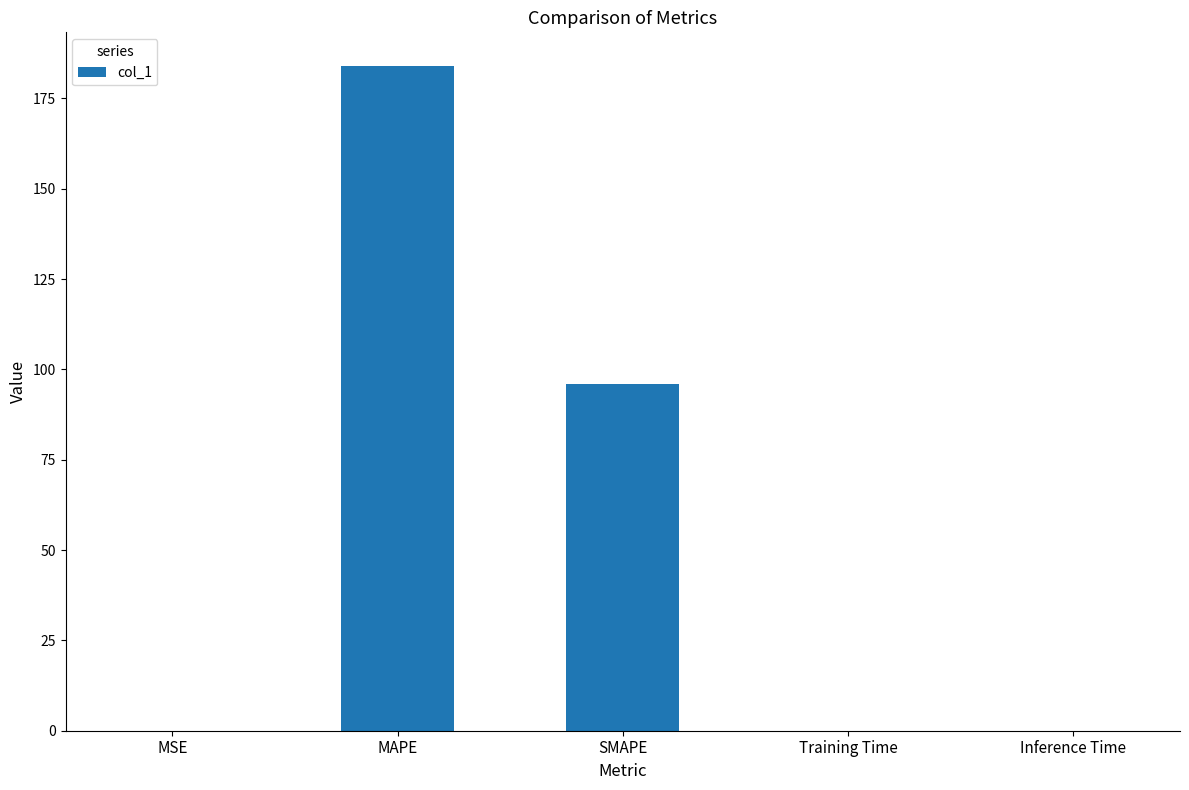

What is the difference between the values at MAPE and Inference Time?

184.1